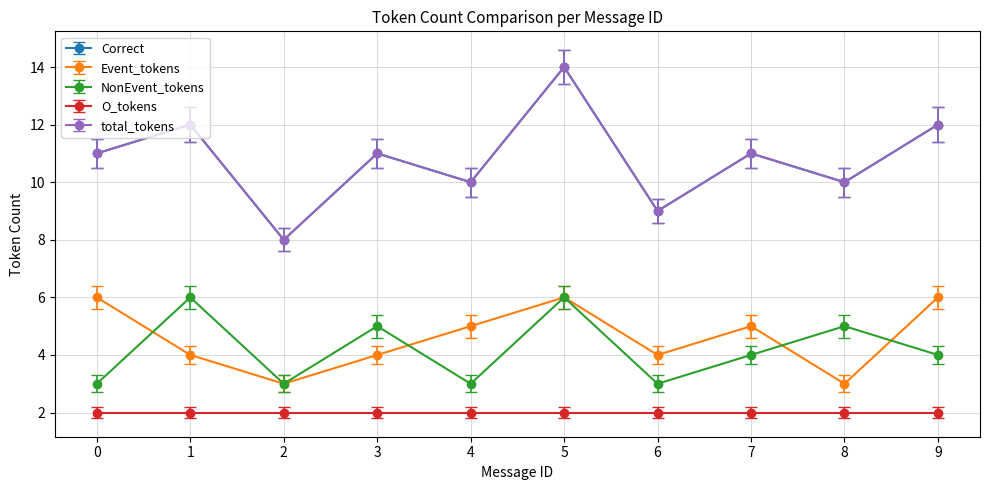

Which series has the widest spread of values?

Correct